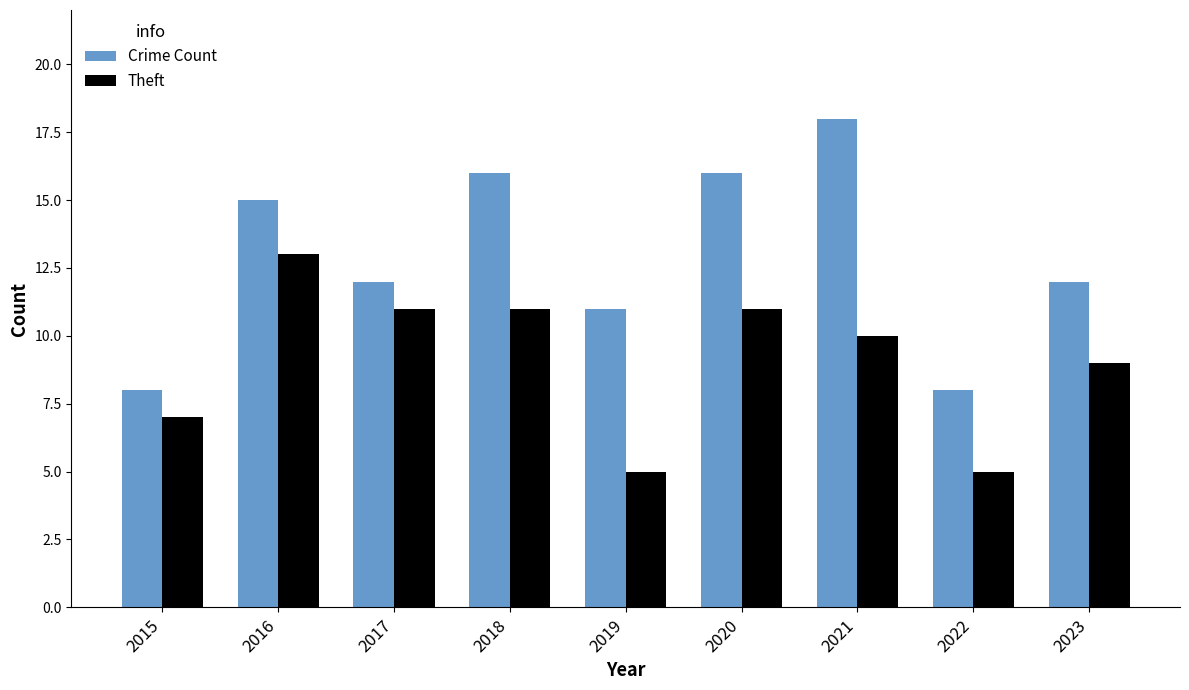

Reading right to left, extract all data points from this chart.

Crime Count: 2023=12	2022=8	2021=18	2020=16	2019=11	2018=16	2017=12	2016=15	2015=8
Theft: 2023=9	2022=5	2021=10	2020=11	2019=5	2018=11	2017=11	2016=13	2015=7